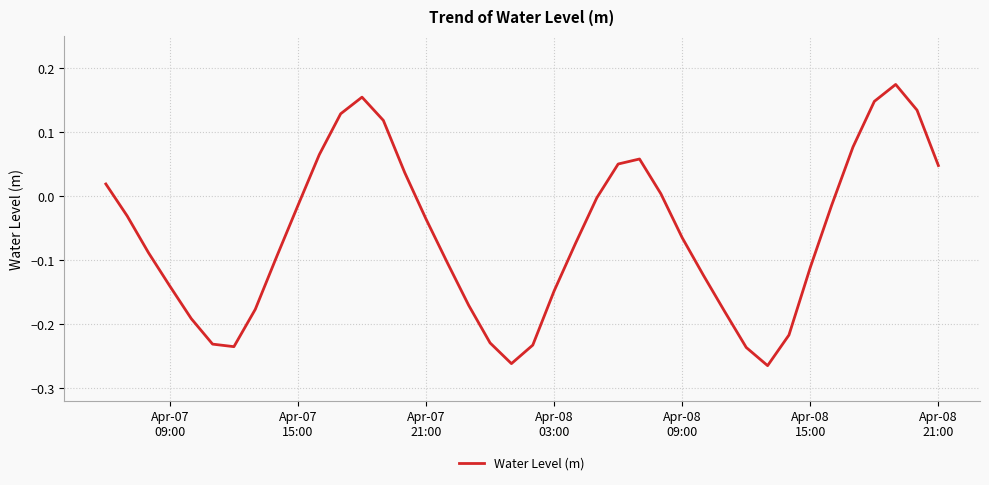

What is the difference between the second highest and minimum values?

0.4